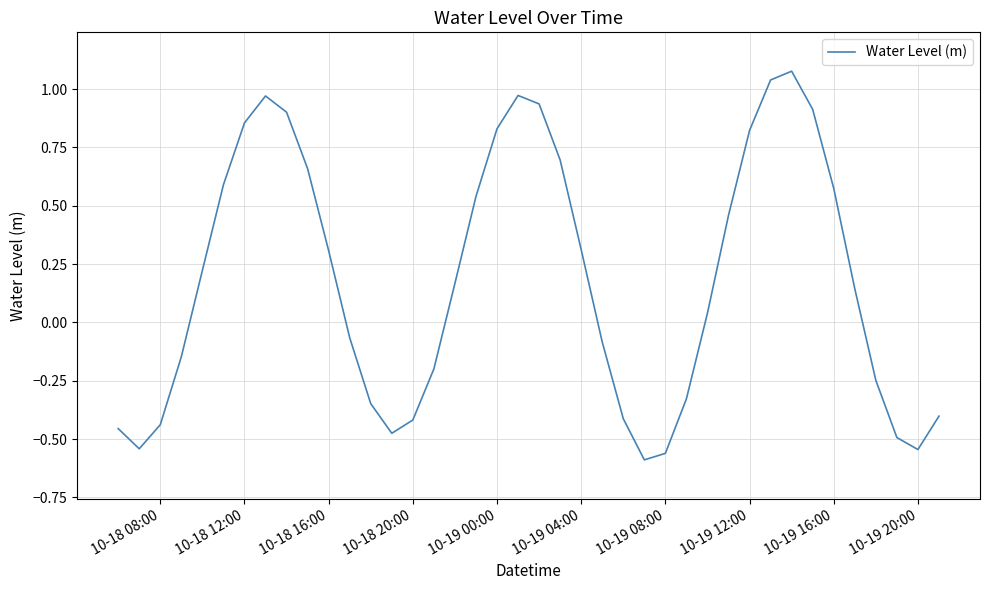

What is the difference between the maximum and minimum values?

1.7